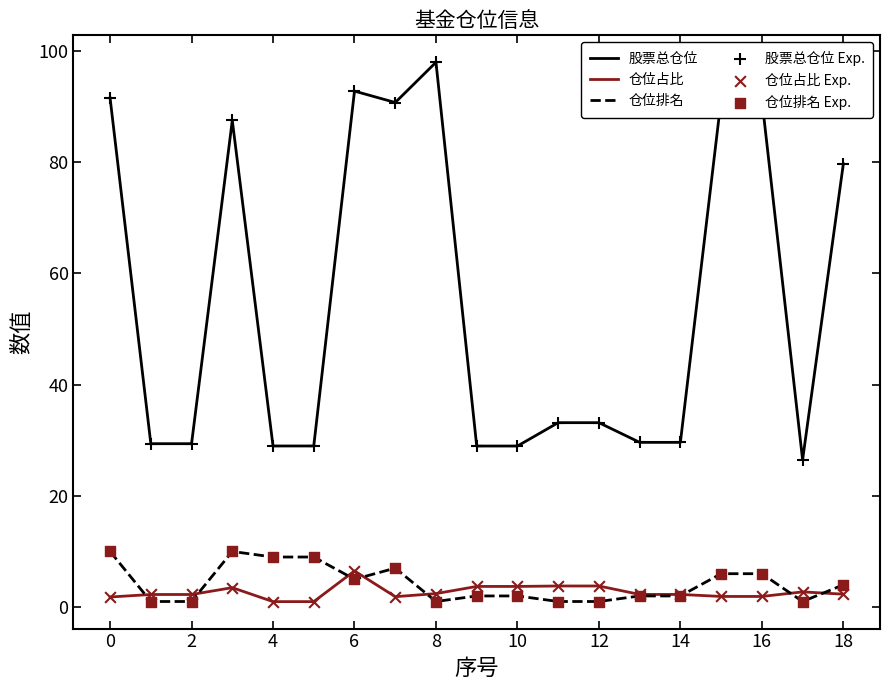

Which series has the widest spread of values?

股票总仓位